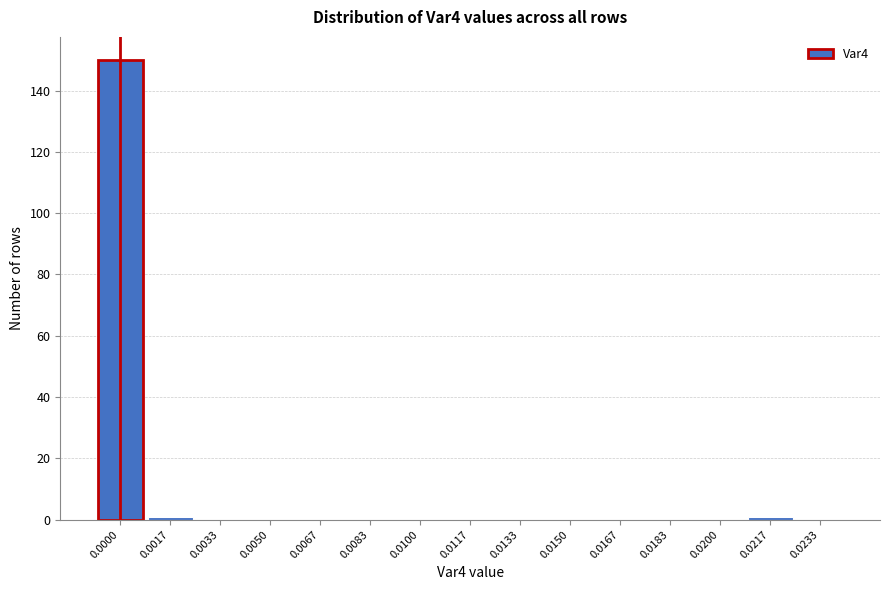

Reading left to right, transcribe all the data shown in this chart.

0.0000=150	0.0017=1	0.0033=0	0.0050=0	0.0067=0	0.0083=0	0.0100=0	0.0117=0	0.0133=0	0.0150=0	0.0167=0	0.0183=0	0.0200=0	0.0217=1	0.0233=0